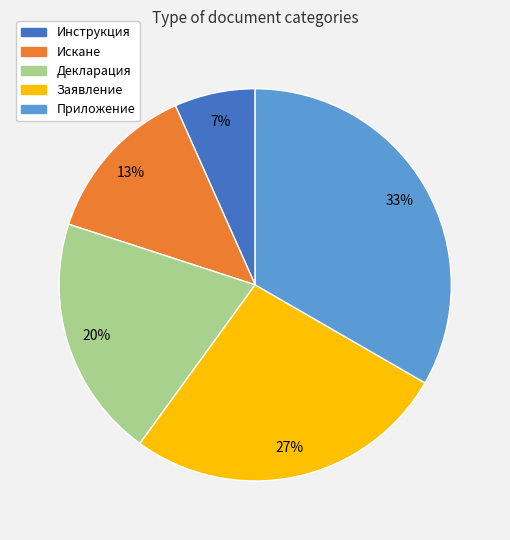

To the nearest percent, what portion does Декларация represent?

20%